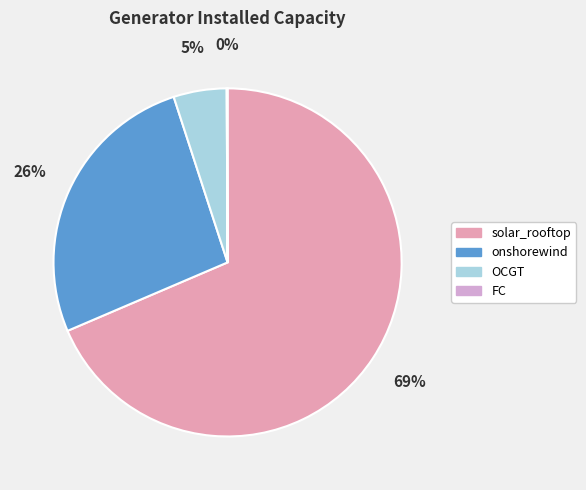

What is the majority slice?

solar_rooftop